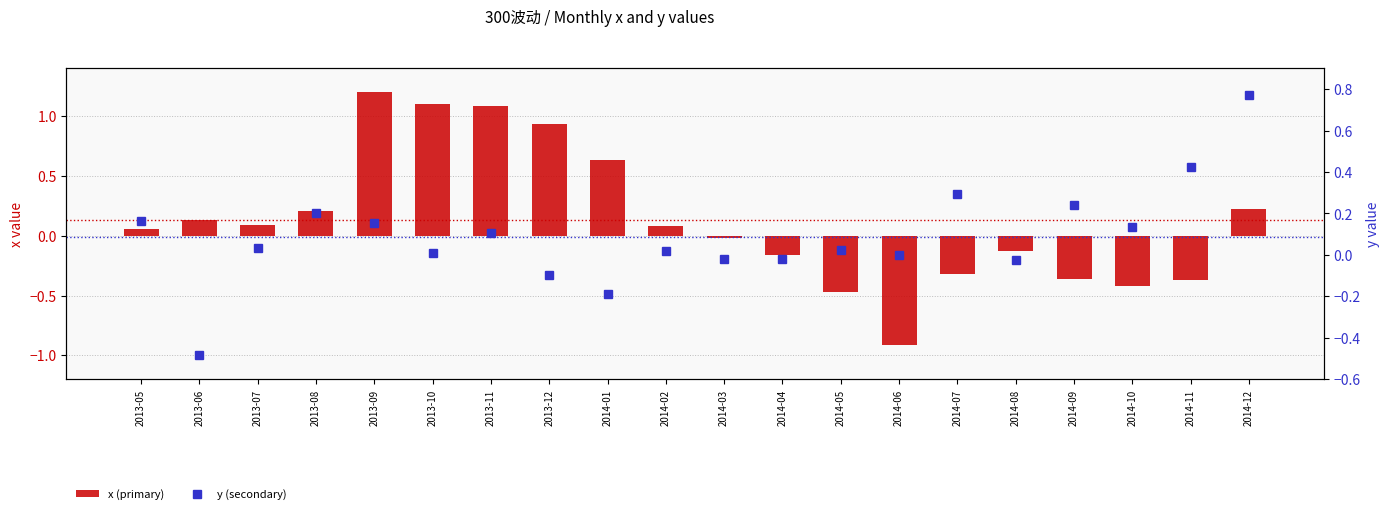

Which has a higher value, 2014-02 or 2014-05?

2014-02